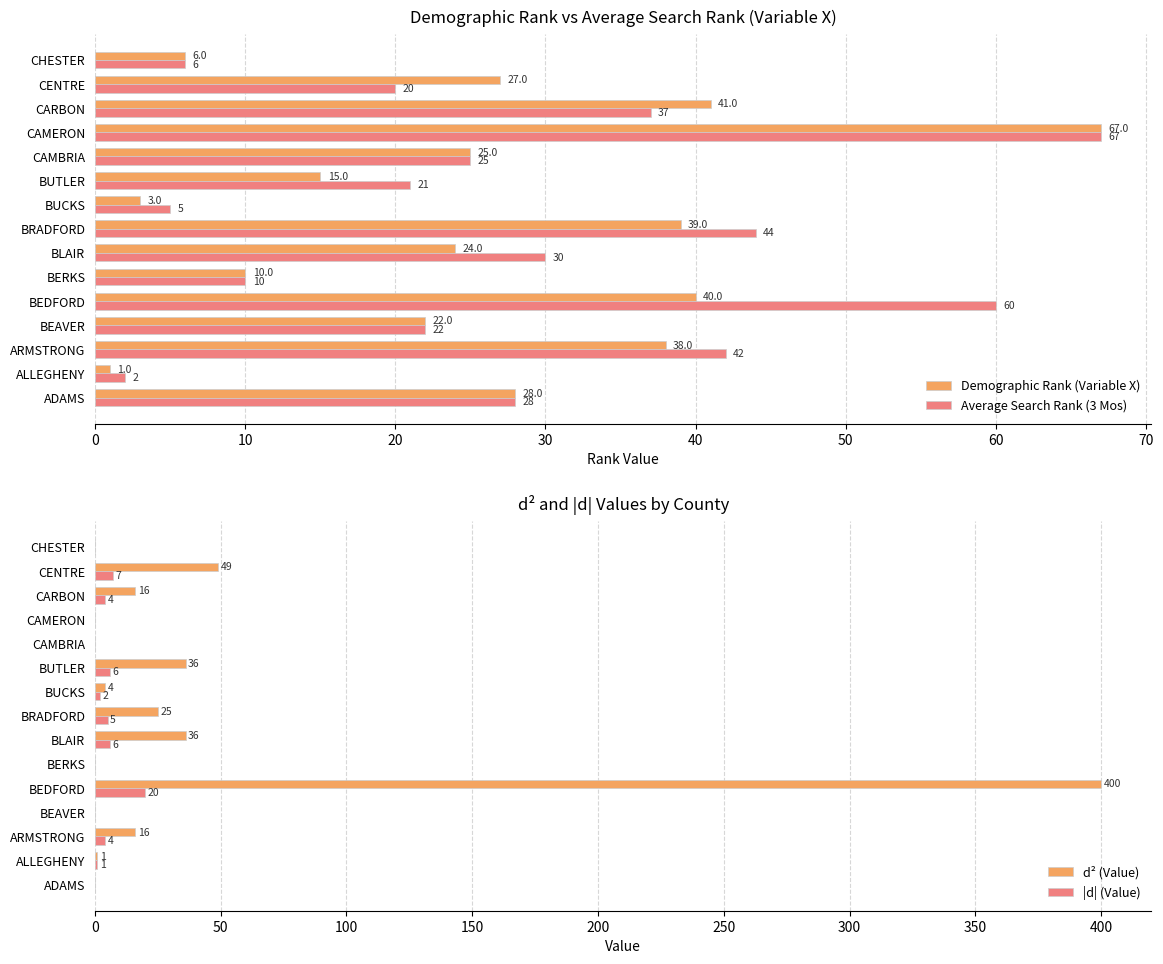

What is the sum of all Average Search Rank (3 Mos) values?

419